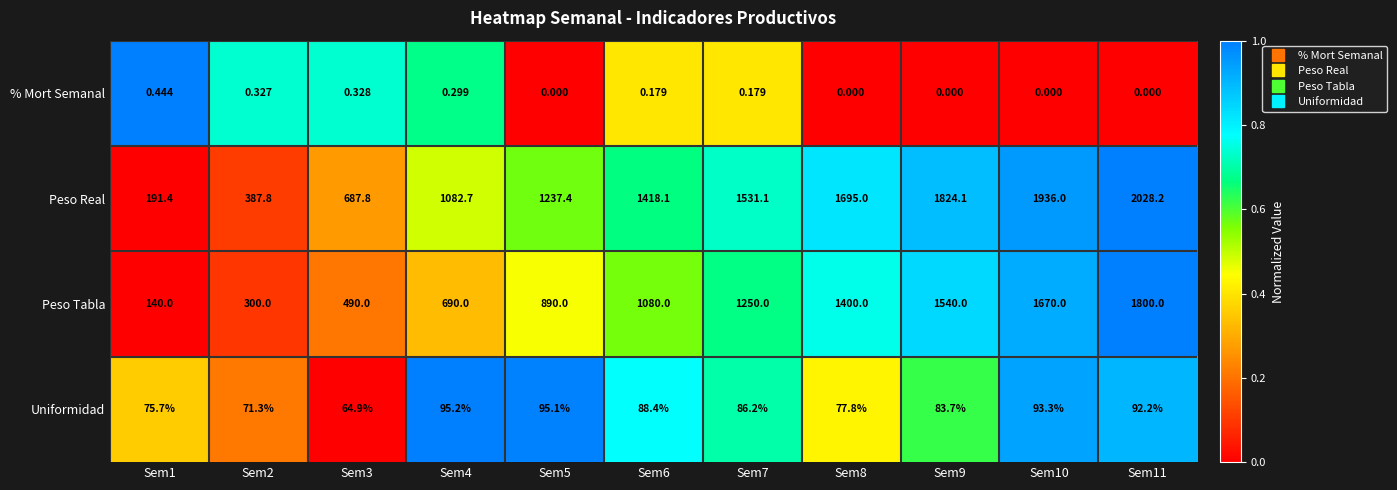

Between Sem1 and Sem7, which series saw the biggest shift?

Peso Real